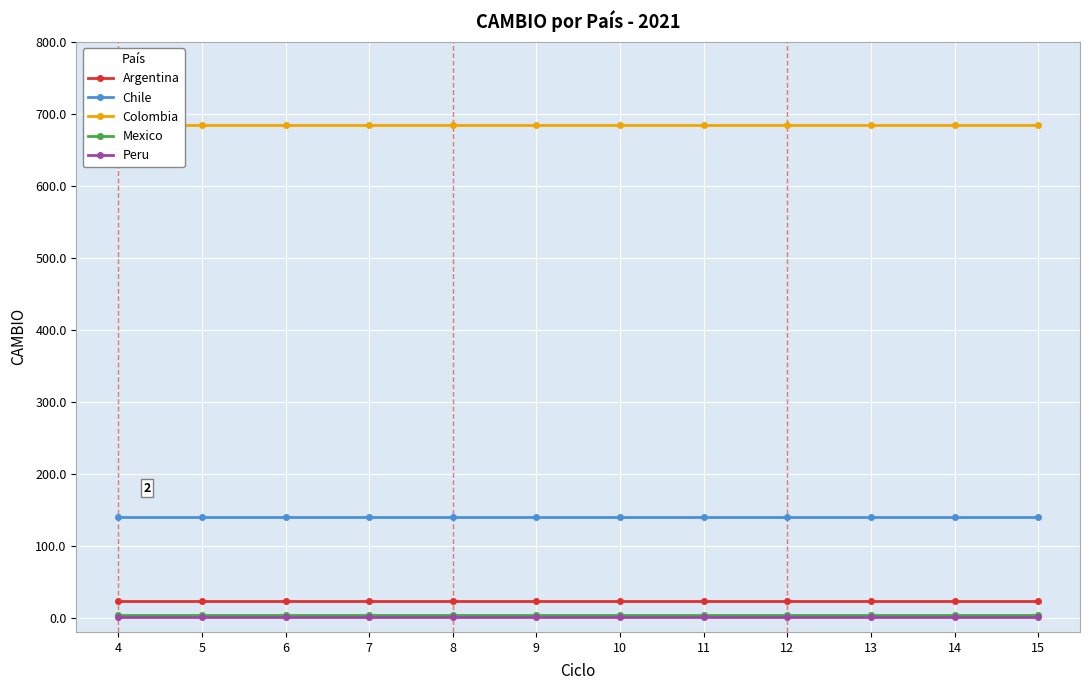

Reading right to left, what are all the values shown in this chart?

Argentina: 15=23.0	14=23.0	13=23.0	12=23.0	11=23.0	10=23.0	9=23.0	8=23.0	7=23.0	6=23.0	5=23.0	4=23.0
Chile: 15=140.4	14=140.4	13=140.4	12=140.4	11=140.4	10=140.4	9=140.4	8=140.4	7=140.4	6=140.4	5=140.4	4=140.4
Colombia: 15=684.1	14=684.1	13=684.1	12=684.1	11=684.1	10=684.1	9=684.1	8=684.1	7=684.1	6=684.1	5=684.1	4=684.1
Mexico: 15=4.0	14=4.0	13=4.0	12=4.0	11=4.0	10=4.0	9=4.0	8=4.0	7=4.0	6=4.0	5=4.0	4=4.0
Peru: 15=0.7	14=0.7	13=0.7	12=0.7	11=0.7	10=0.7	9=0.7	8=0.7	7=0.7	6=0.7	5=0.7	4=0.7